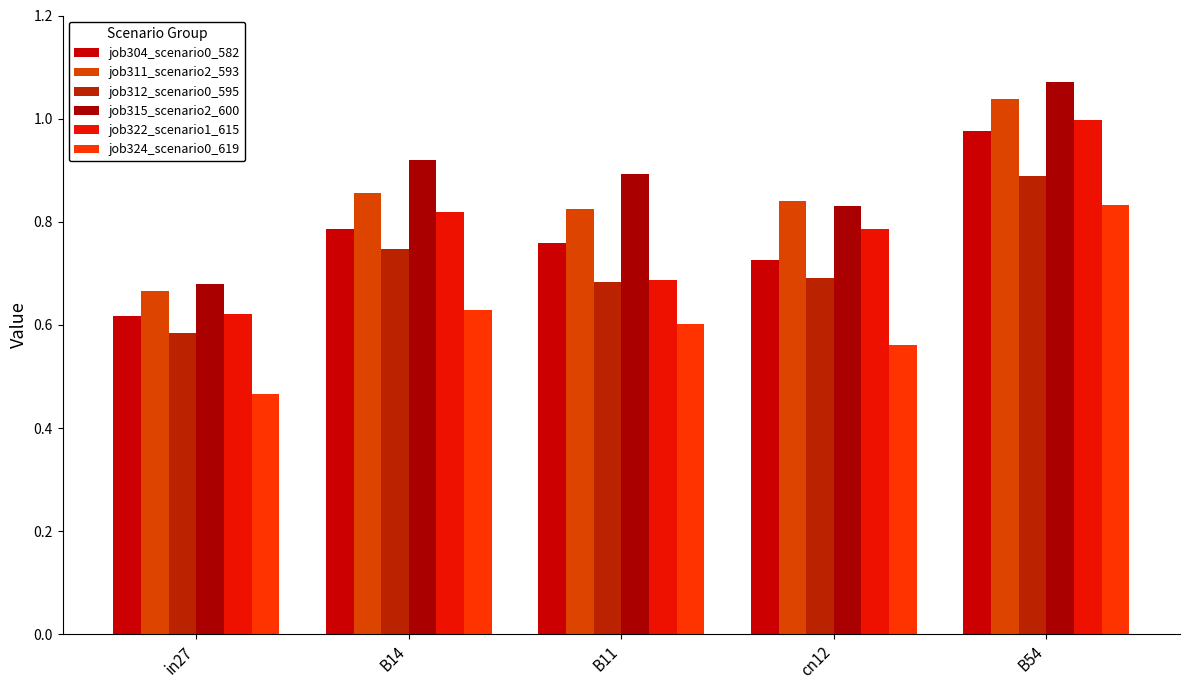

Is the value of job311_scenario2_593 at B14 greater than the value of job315_scenario2_600 at B14?

No